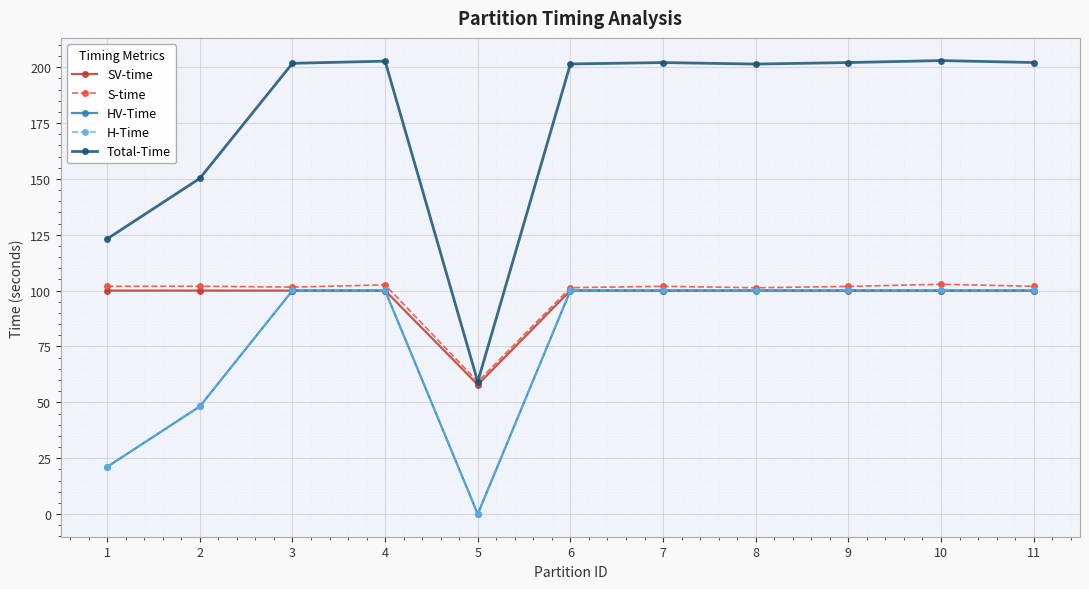

What is the sum of the SV-time values at 9 and 7?

200.1